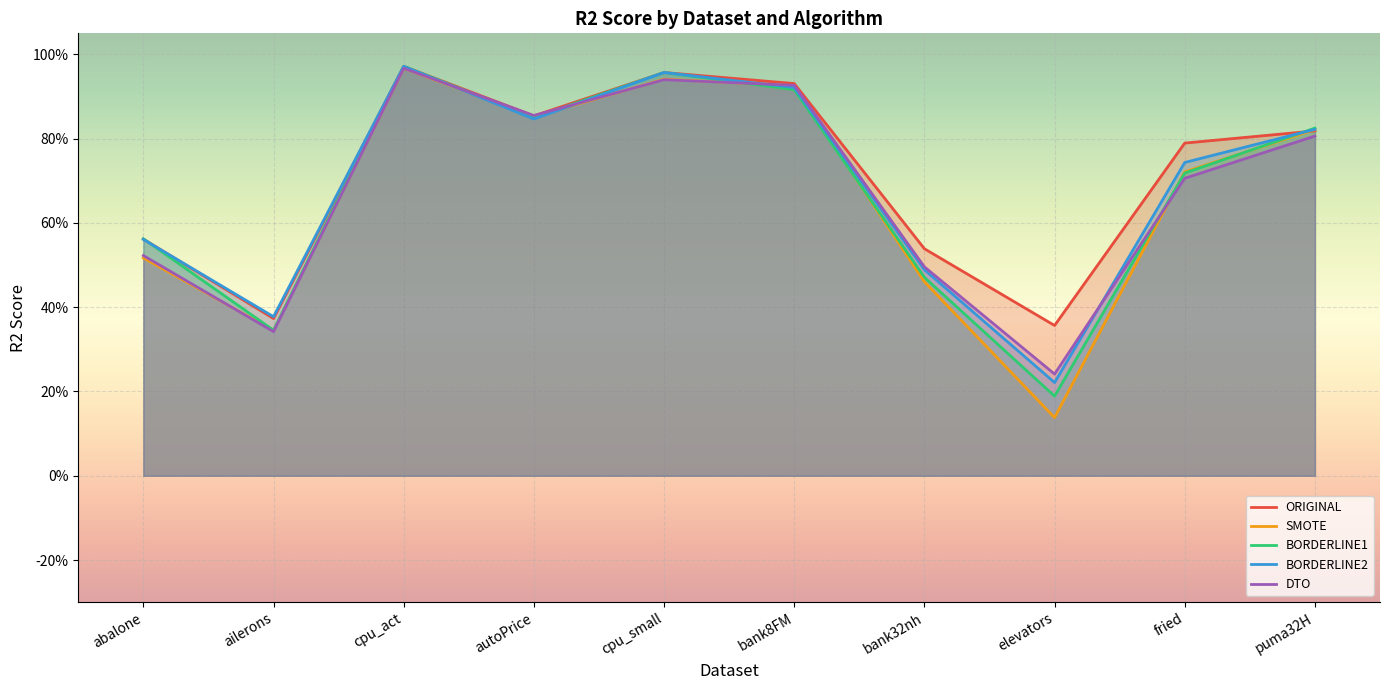

What is the difference between the highest and lowest values at bank32nh?

0.1